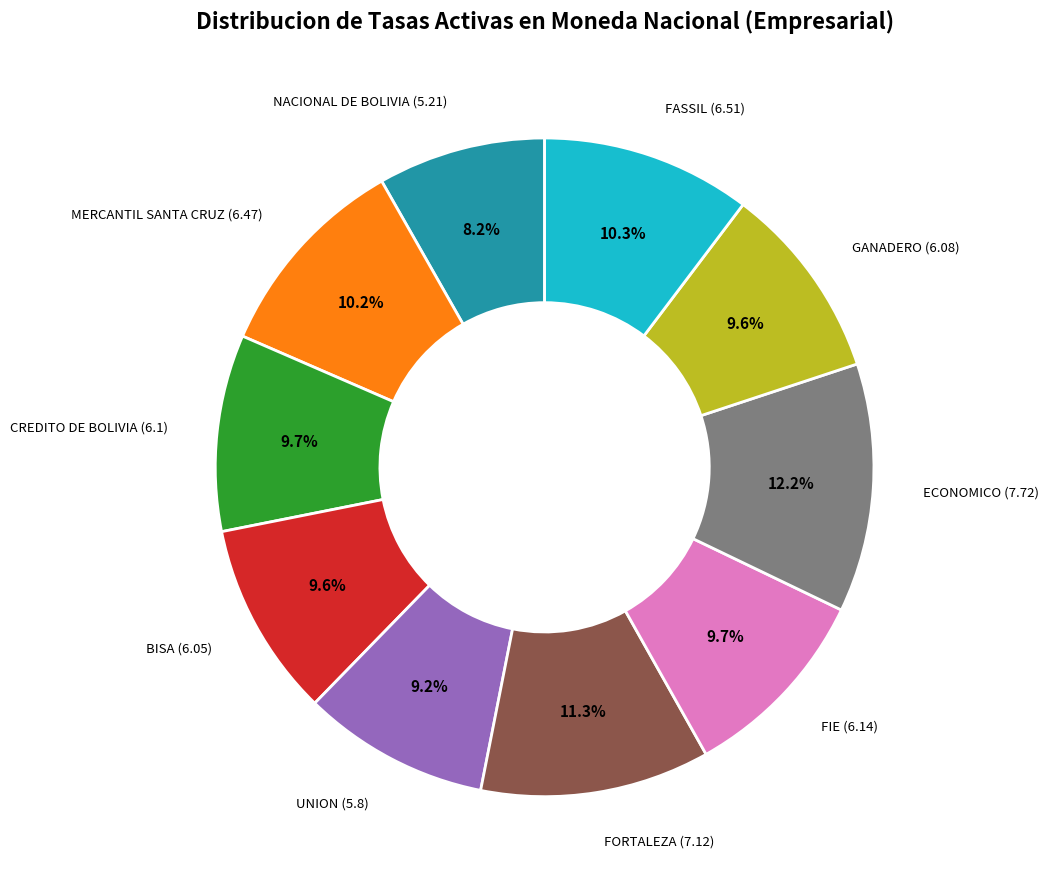

What is the smallest slice in the pie chart?

NACIONAL DE BOLIVIA